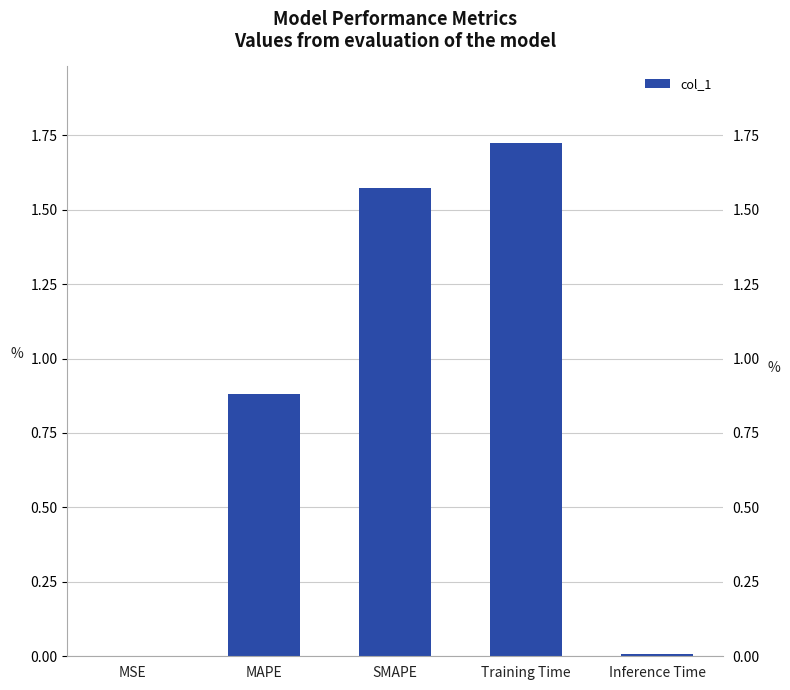

What is the change in value from SMAPE to Inference Time?

-1.6